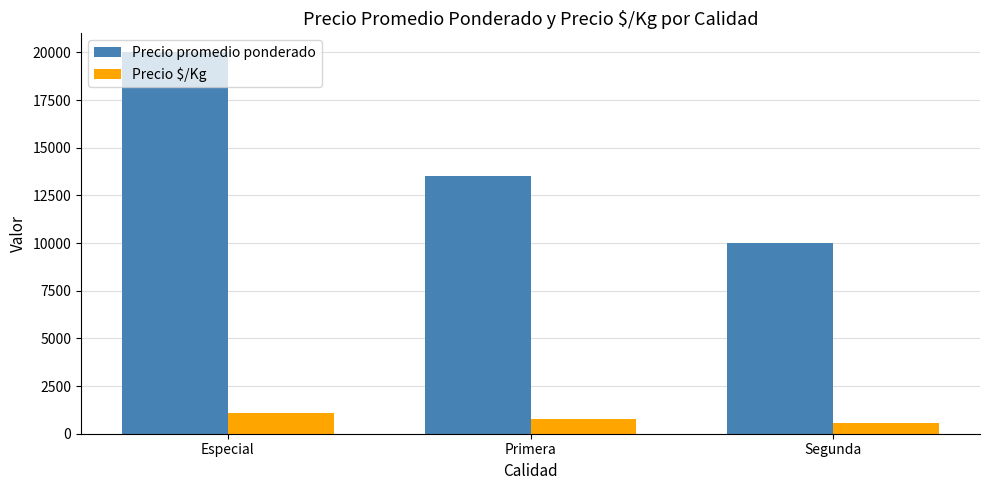

The Precio $/Kg series shows 556 at Segunda. True or false?

True